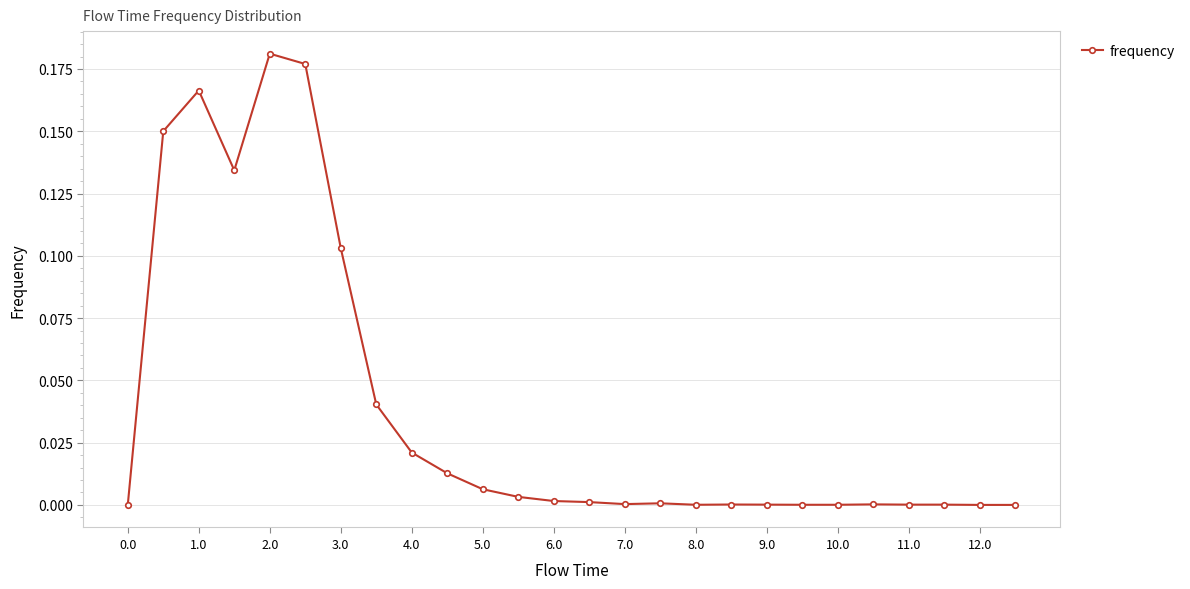

What is the sum of all values?

1.0